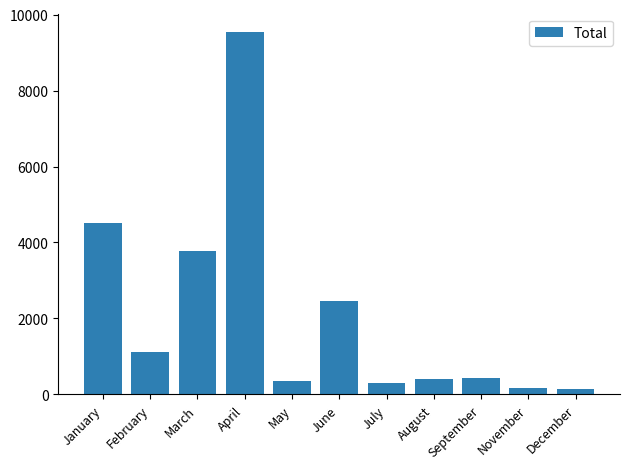

Read the value at August.

400.0